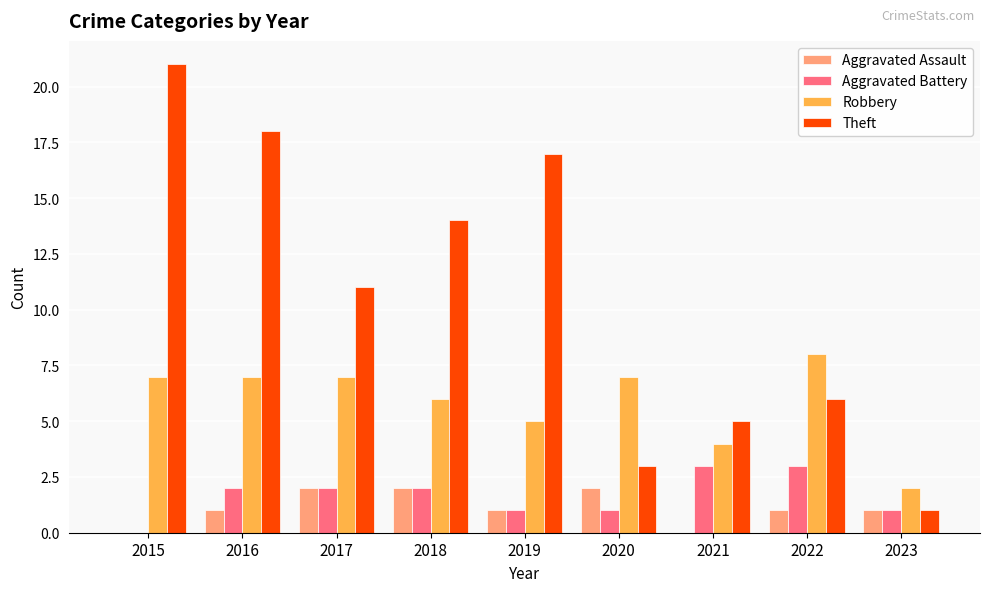

Which series has the largest range (max minus min)?

Theft